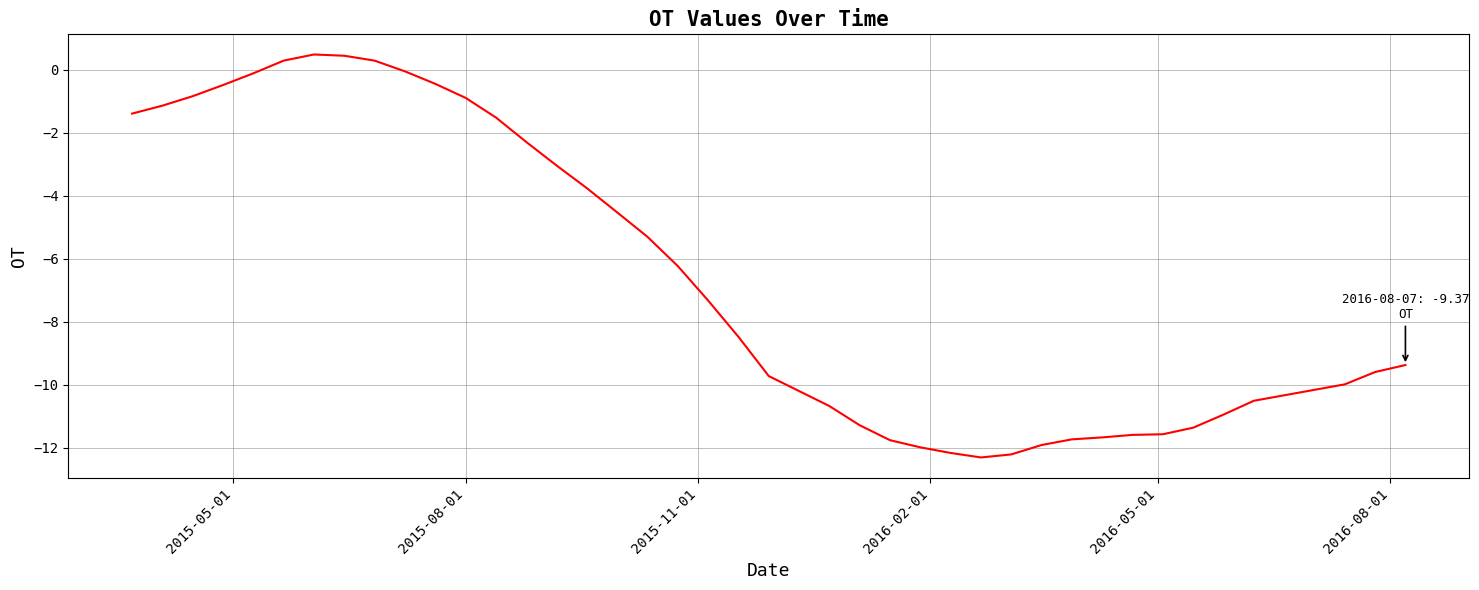

How many series are shown in this chart?

1